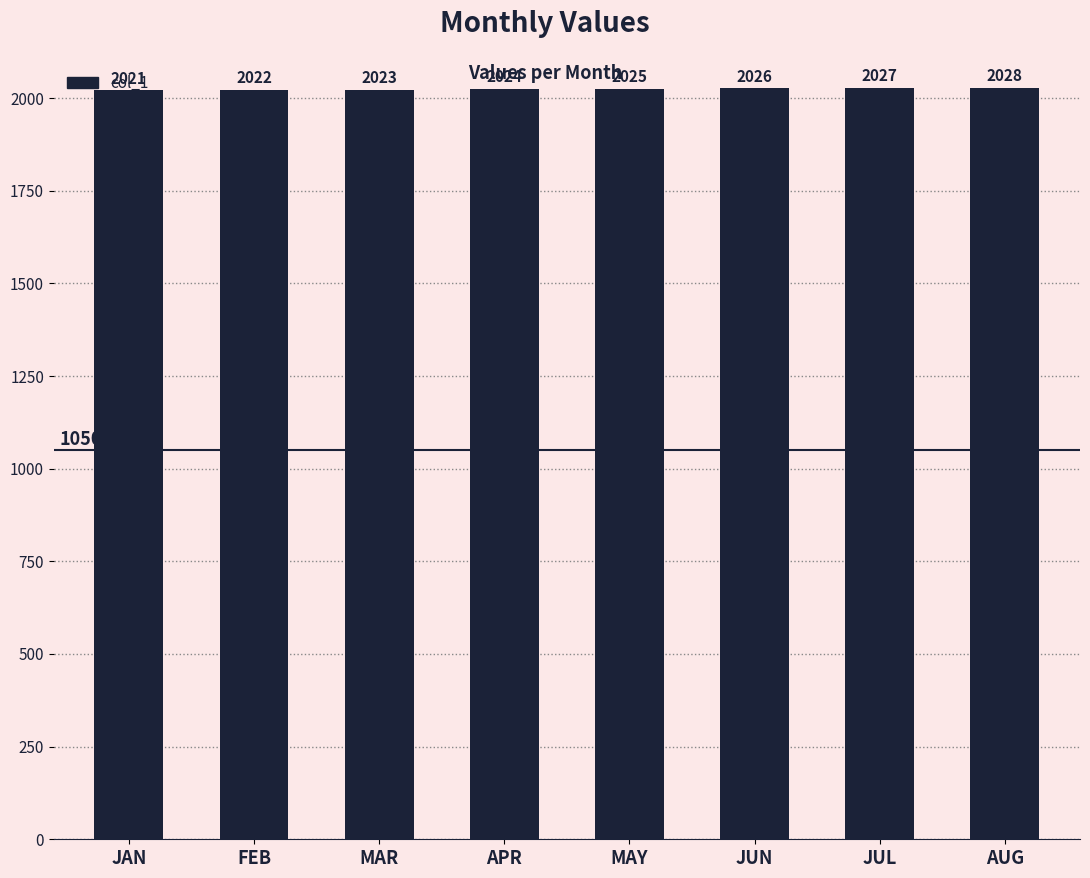

What is the label of the 7th bar from the left?

JUL